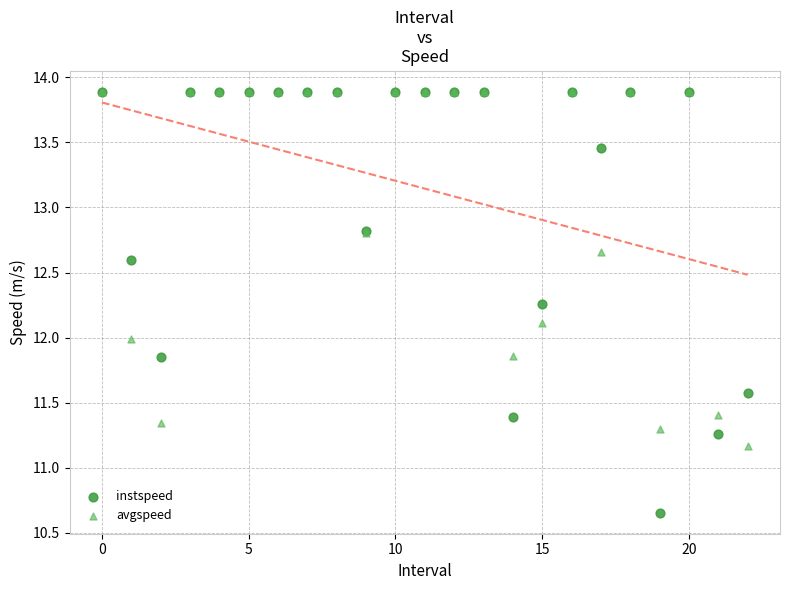

Which series has the widest spread of Y values?

instspeed